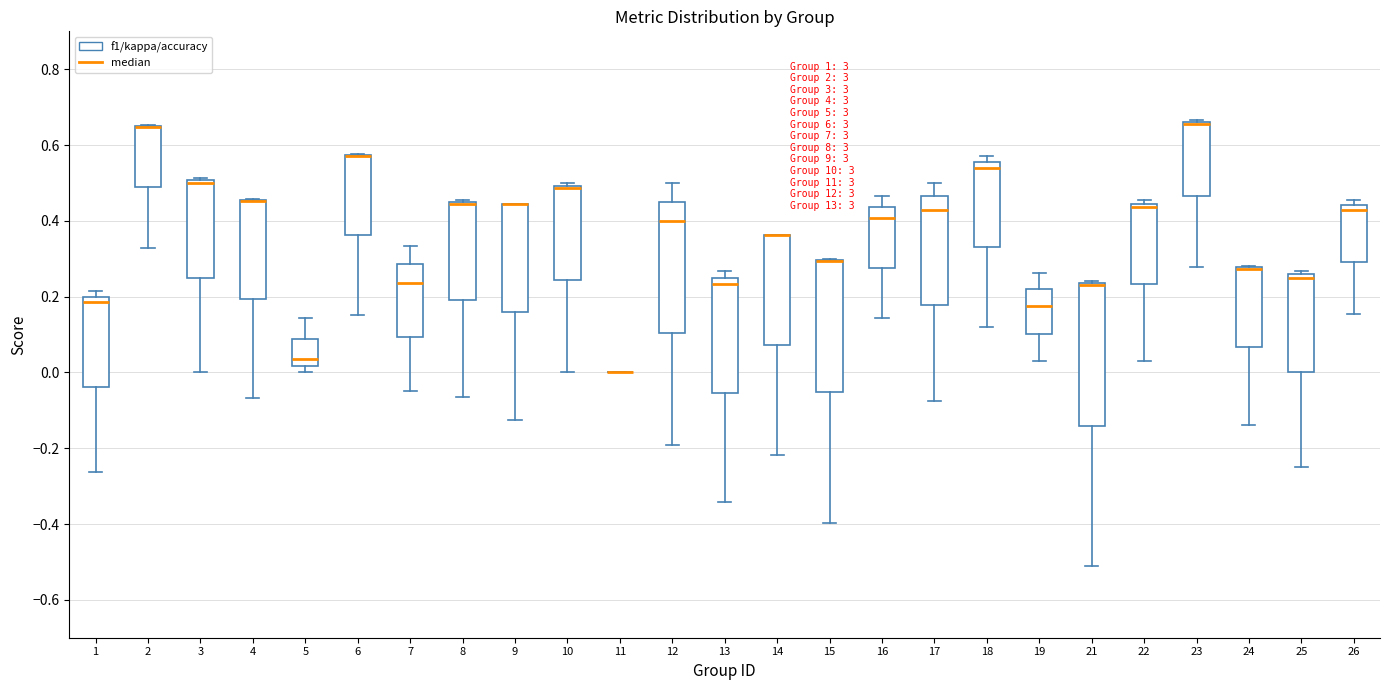

Reading left to right, read every box against the y-axis: the position of its median line, the range the box covers, and the ends of its whiskers. The values are not printed on the chart, so give them approximately, as read against the axis.

1: median 0.18, box -0.04 to 0.20, whiskers -0.26 to 0.22
2: median 0.64 (drawn on the box's upper edge), box 0.48 to 0.64, whiskers 0.32 to 0.66
3: median 0.50 (just below the box's upper edge), box 0.26 to 0.50, whiskers 0.00 to 0.52
4: median 0.46 (drawn on the box's upper edge), box 0.20 to 0.46, whiskers -0.06 to 0.46
5: median 0.04, box 0.02 to 0.08, whiskers 0.00 to 0.14
6: median 0.58 (drawn on the box's upper edge), box 0.36 to 0.58, whiskers 0.16 to 0.58
7: median 0.24, box 0.10 to 0.28, whiskers -0.04 to 0.34
8: median 0.44 (drawn on the box's upper edge), box 0.20 to 0.46, whiskers -0.06 to 0.46
9: median 0.44 (drawn on the box's upper edge), box 0.16 to 0.44, whiskers -0.12 to 0.44
10: median 0.48, box 0.24 to 0.50, whiskers 0.00 to 0.50 (just above the box's upper edge)
11: box collapsed to a line at 0.00, whiskers 0.00 to 0.00
12: median 0.40, box 0.10 to 0.46, whiskers -0.20 to 0.50
13: median 0.24, box -0.06 to 0.26, whiskers -0.34 to 0.26 (just above the box's upper edge)
14: median 0.36 (drawn on the box's upper edge), box 0.08 to 0.36, whiskers -0.22 to 0.36
15: median 0.30 (drawn on the box's upper edge), box -0.06 to 0.30, whiskers -0.40 to 0.30
16: median 0.40, box 0.28 to 0.44, whiskers 0.14 to 0.46
17: median 0.42, box 0.18 to 0.46, whiskers -0.08 to 0.50
18: median 0.54, box 0.34 to 0.56, whiskers 0.12 to 0.58
19: median 0.18, box 0.10 to 0.22, whiskers 0.02 to 0.26
21: median 0.24 (drawn on the box's upper edge), box -0.14 to 0.24, whiskers -0.52 to 0.24
22: median 0.44 (just below the box's upper edge), box 0.24 to 0.44, whiskers 0.02 to 0.46
23: median 0.66 (drawn on the box's upper edge), box 0.46 to 0.66, whiskers 0.28 to 0.66 (just above the box's upper edge)
24: median 0.28 (drawn on the box's upper edge), box 0.06 to 0.28, whiskers -0.14 to 0.28
25: median 0.26 (just below the box's upper edge), box 0.00 to 0.26, whiskers -0.24 to 0.26 (just above the box's upper edge)
26: median 0.42, box 0.30 to 0.44, whiskers 0.16 to 0.46